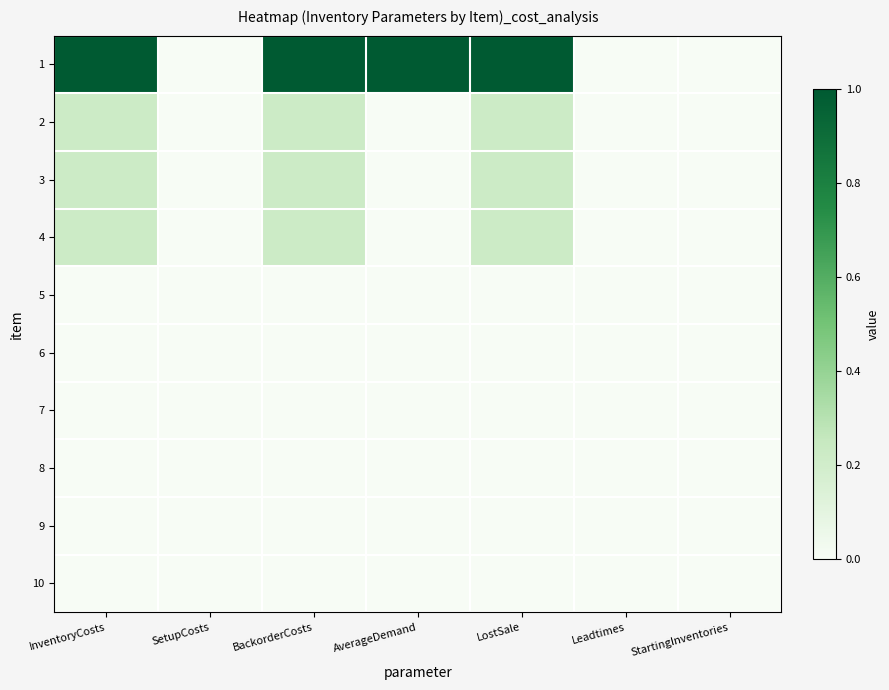

Which category has the lowest value across all series?

SetupCosts